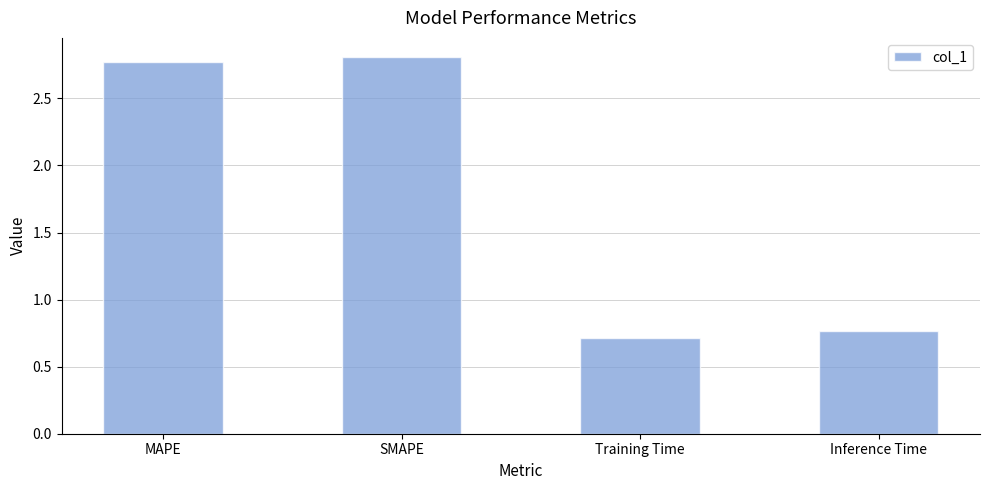

How many categories are shown in the chart?

4